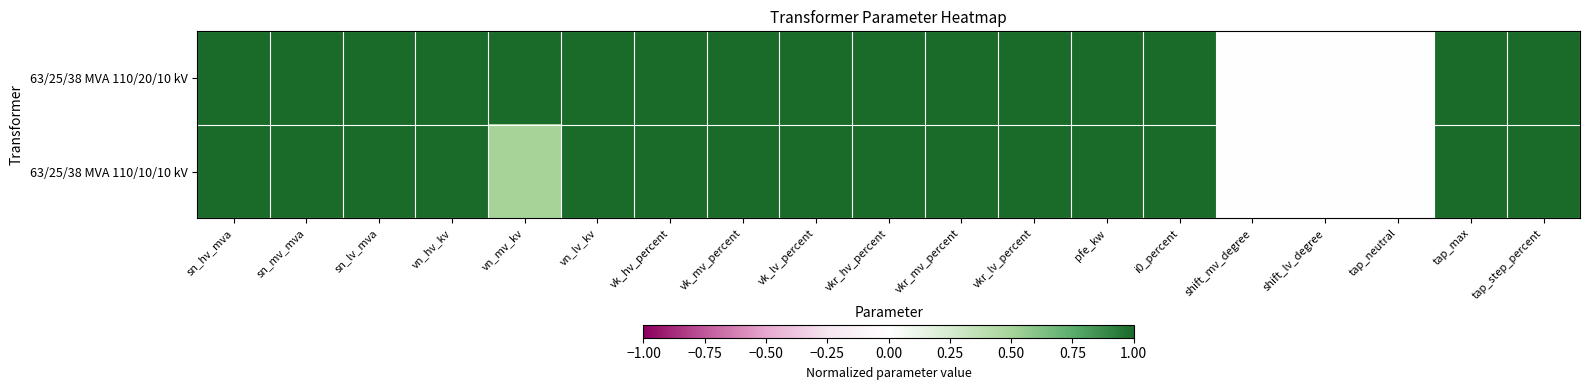

Which series has the largest total across all categories?

63/25/38 MVA 110/20/10 kV